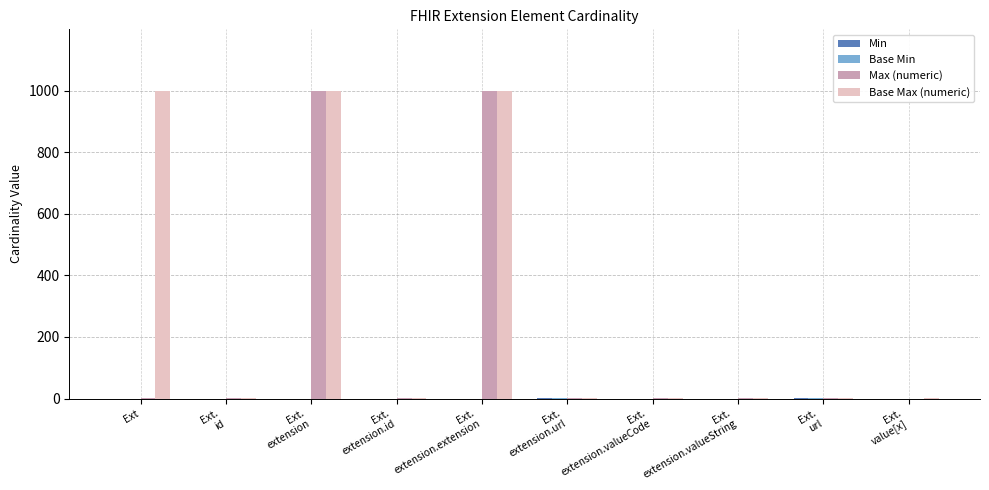

What is the label of the 1st bar from the right?

Ext.
value[x]